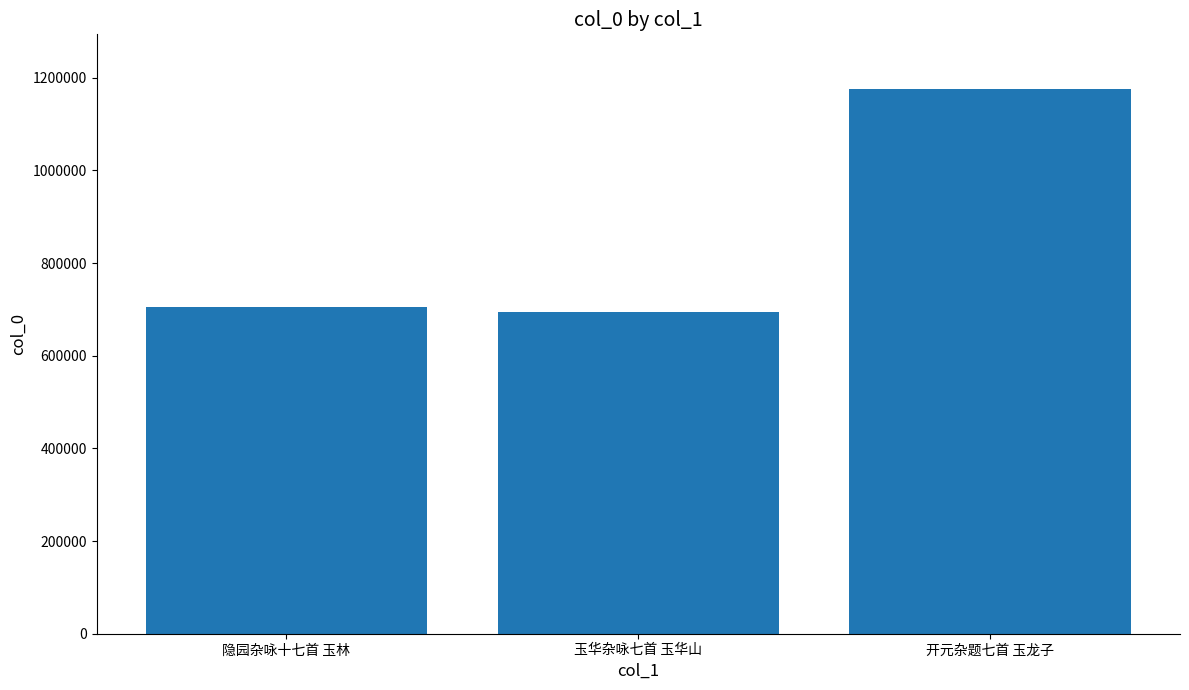

What is the minimum value shown in the chart?

693772